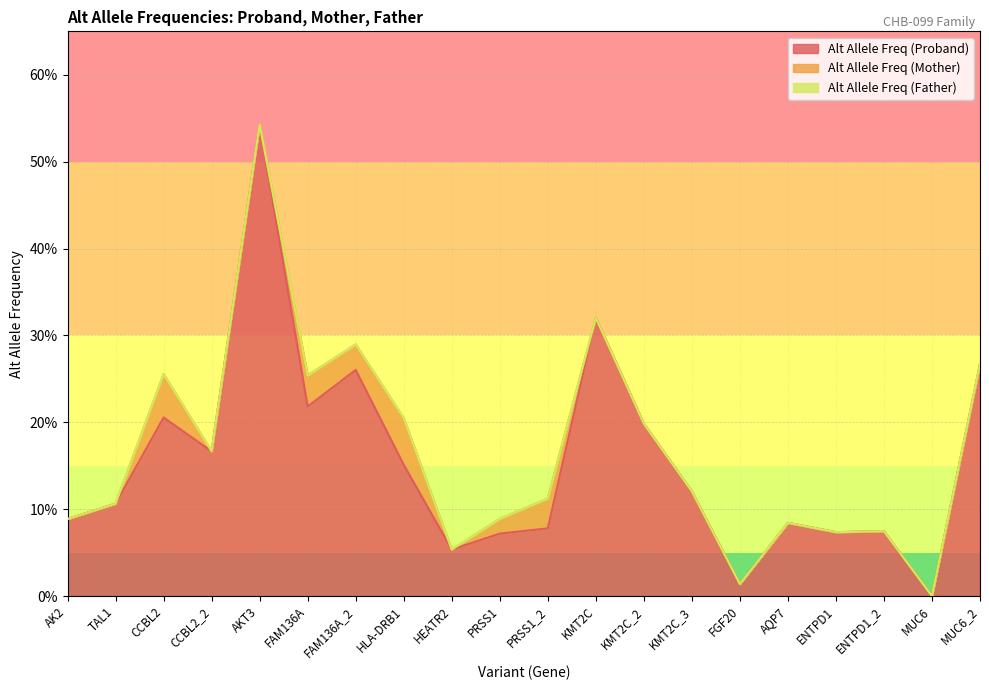

Is the value of Alt Allele Freq (Father) at MUC6 greater than the value of Alt Allele Freq (Mother) at CCBL2_2?

No